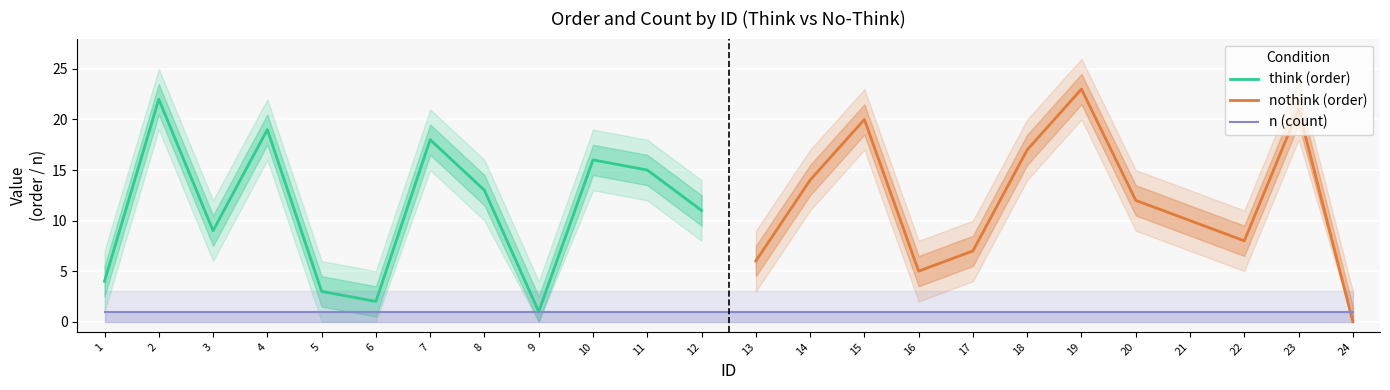

True or false: order and n cross at least once.

True